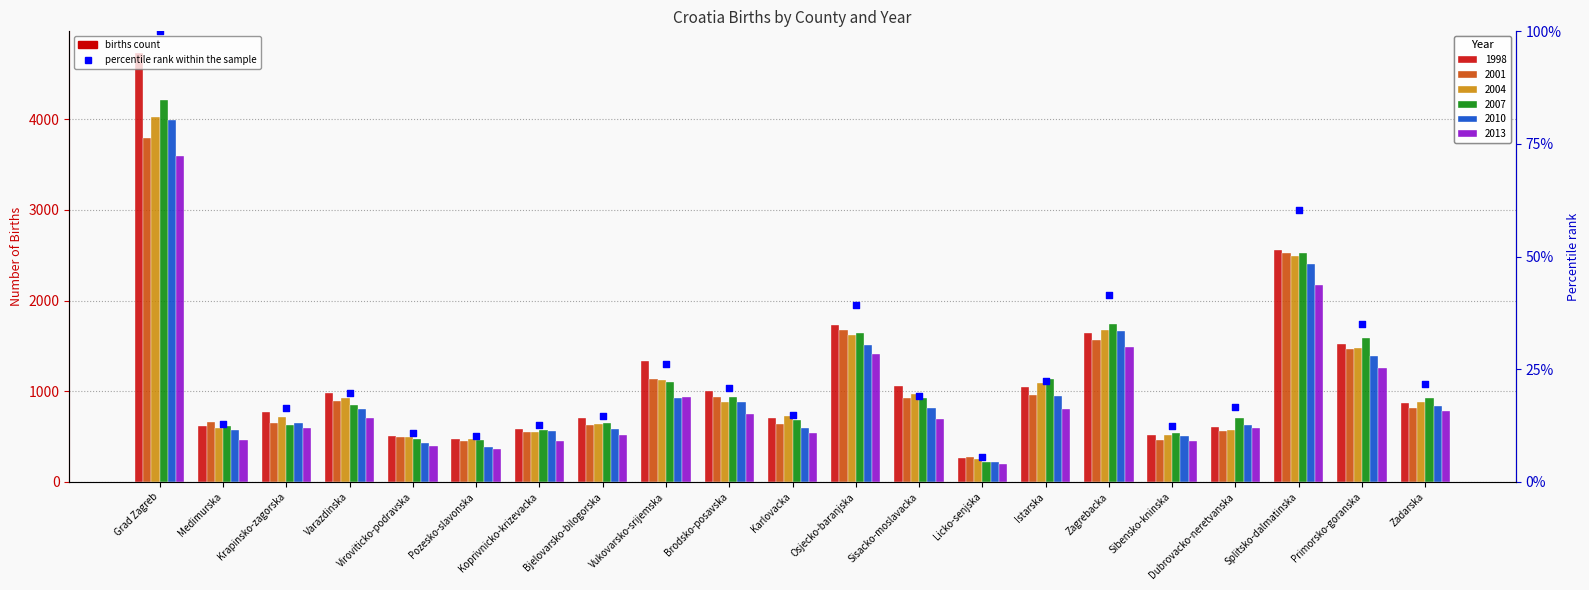

What is the ratio of the value at Zagrebacka to the value at Splitsko-dalmatinska?

0.7